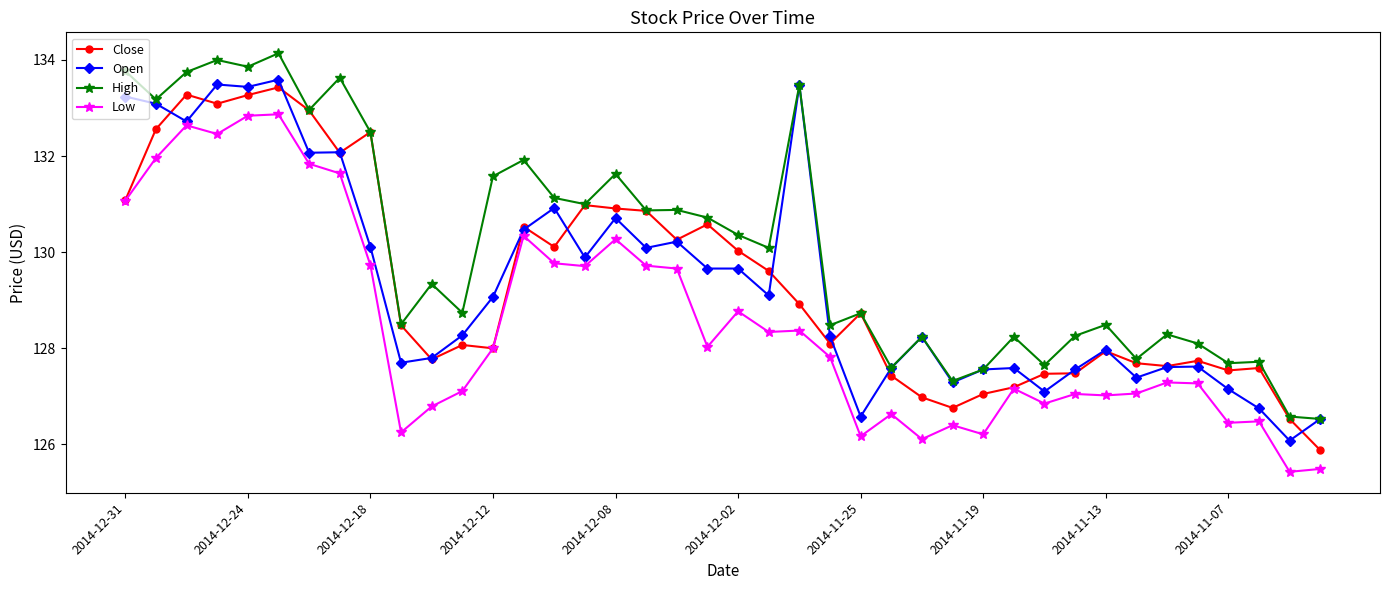

What is the difference between the maximum and minimum values in the High series?

7.6